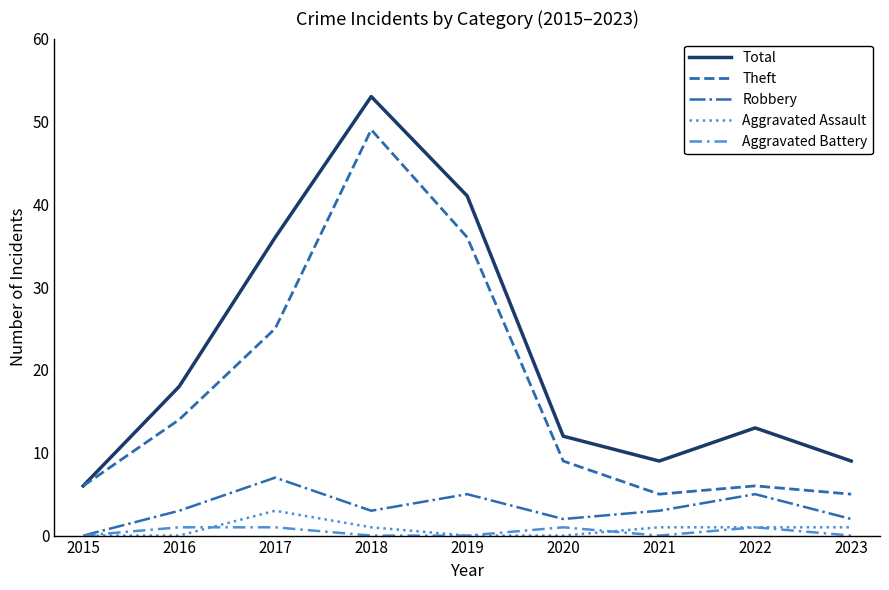

What is the total value across all series at 2023?

17